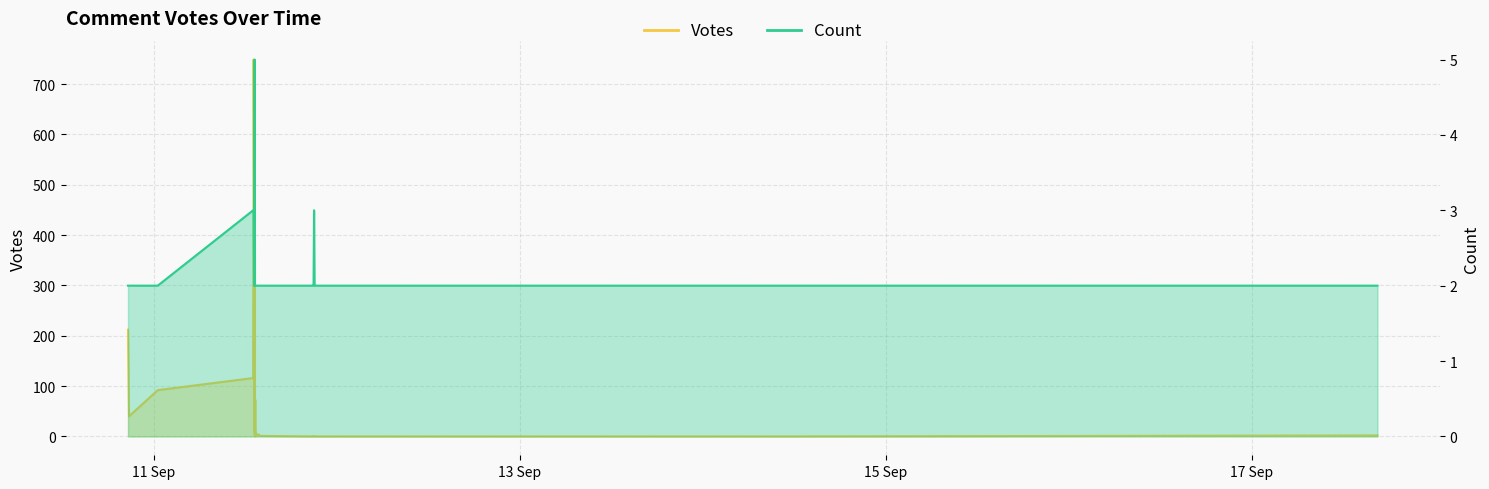

What is the sum of the Count values at 2019-09-11 13:14 and 2019-09-11 00:32?

7